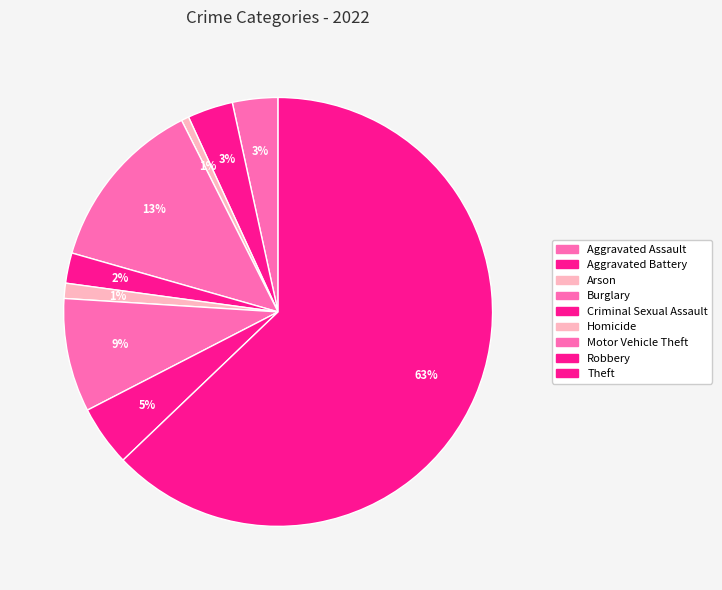

Is there any slice that represents more than half of the pie?

Yes